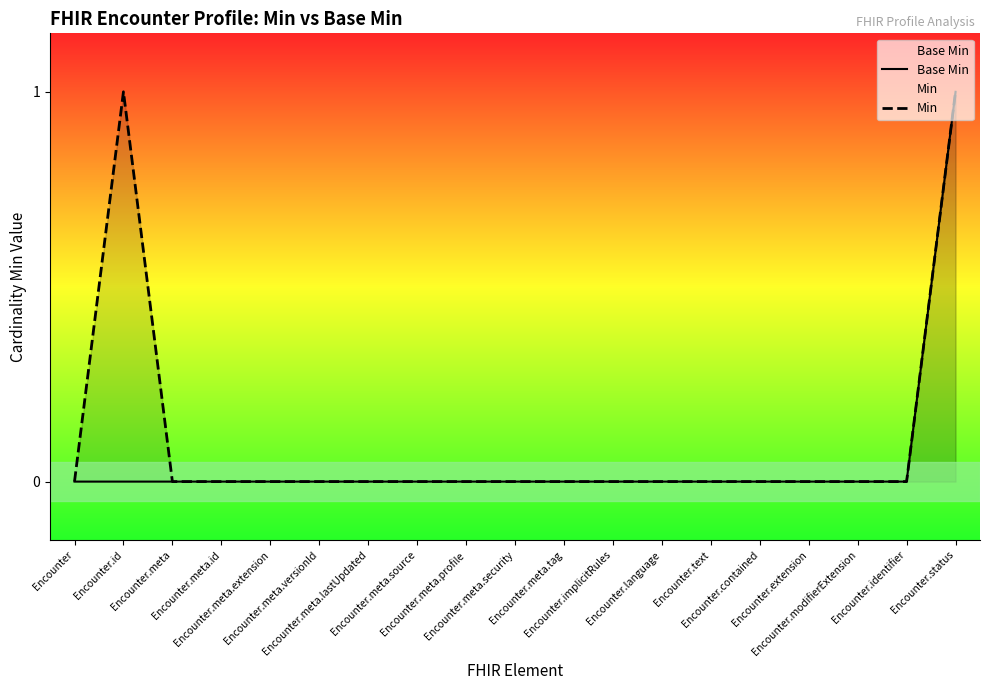

How many values in the Min series exceed 0?

2